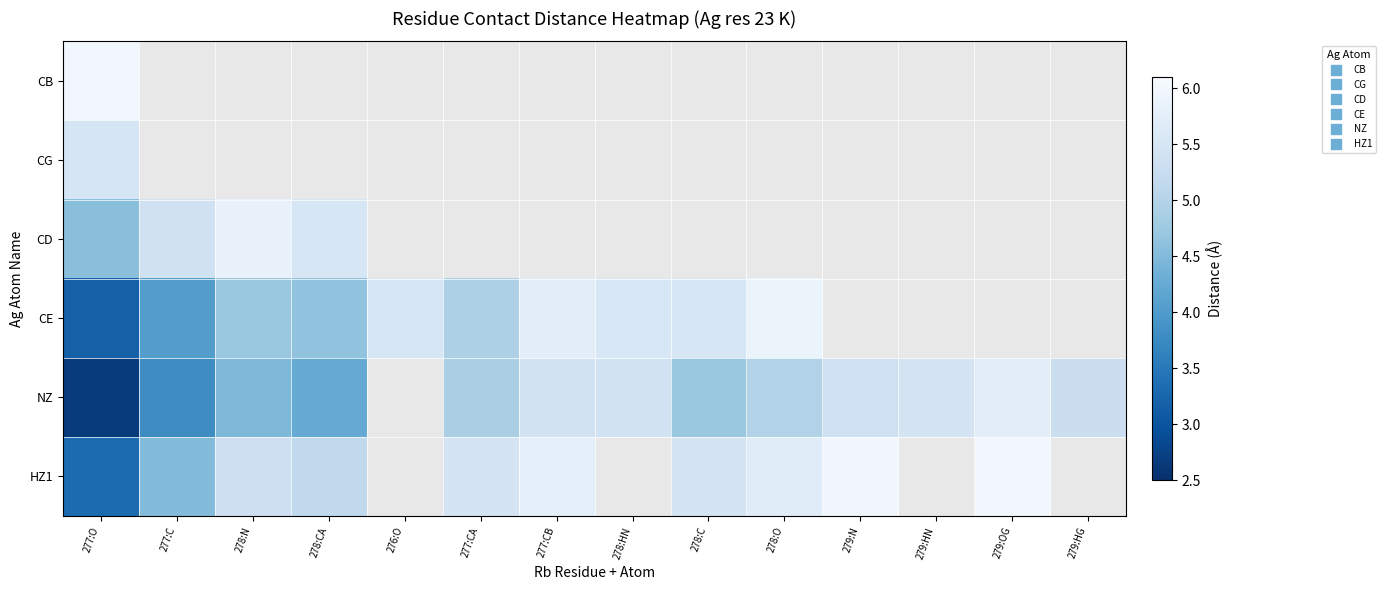

Which series has the largest range (max minus min)?

NZ